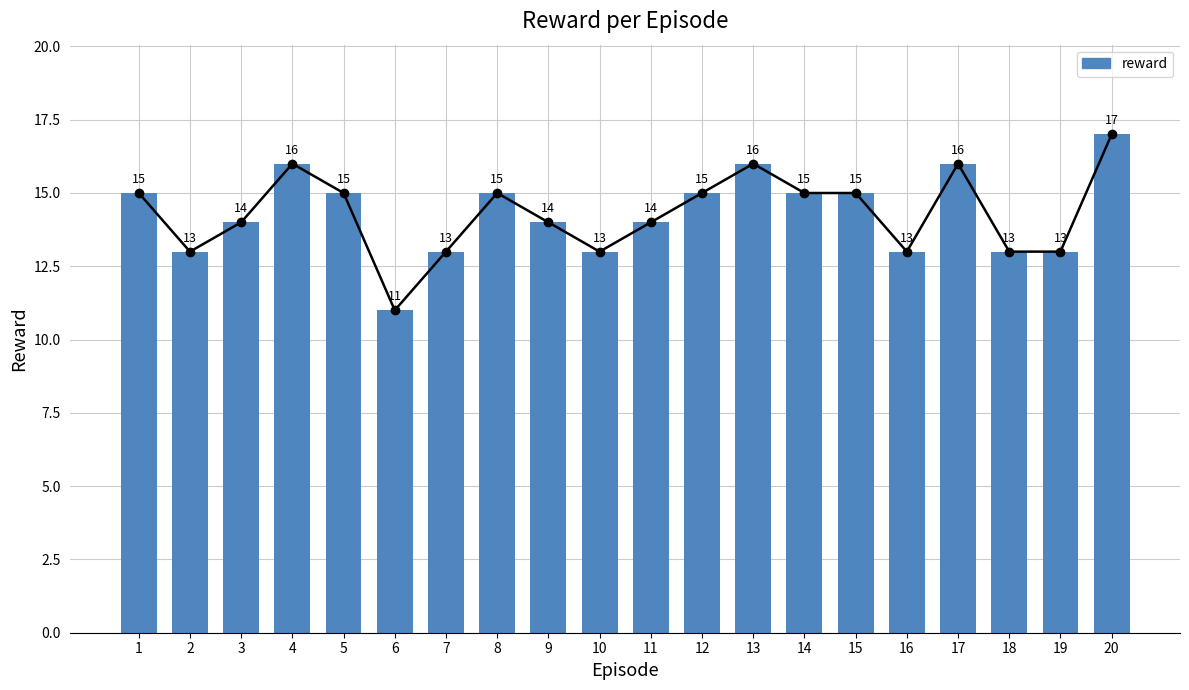

What is the sum of all values?

286